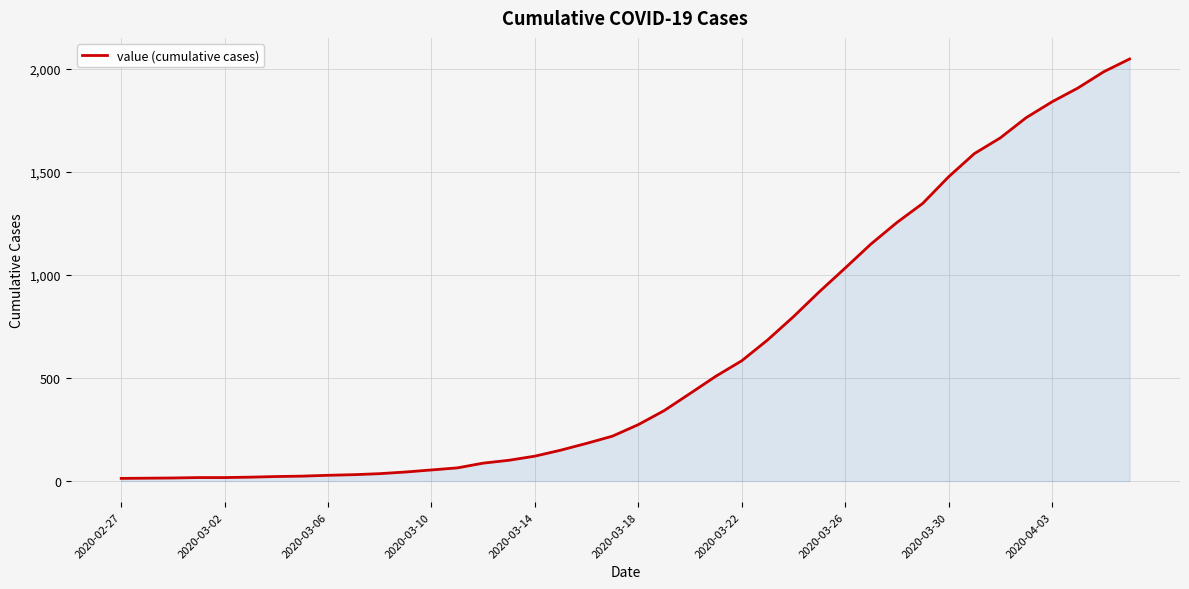

What is the difference between the maximum and minimum values?

2036